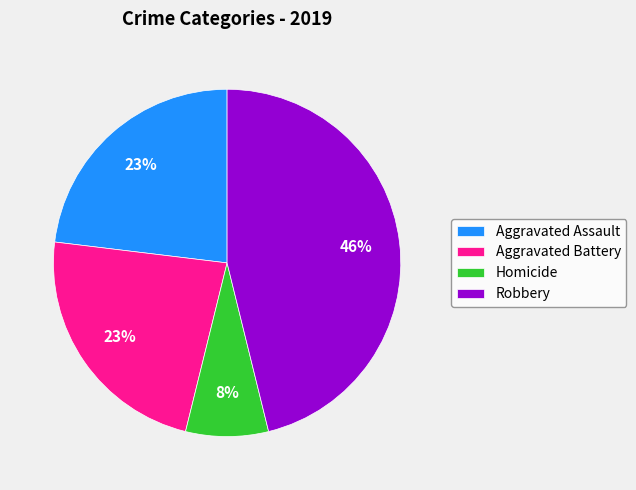

To the nearest percent, what is the difference between the largest and smallest slice percentages?

38%